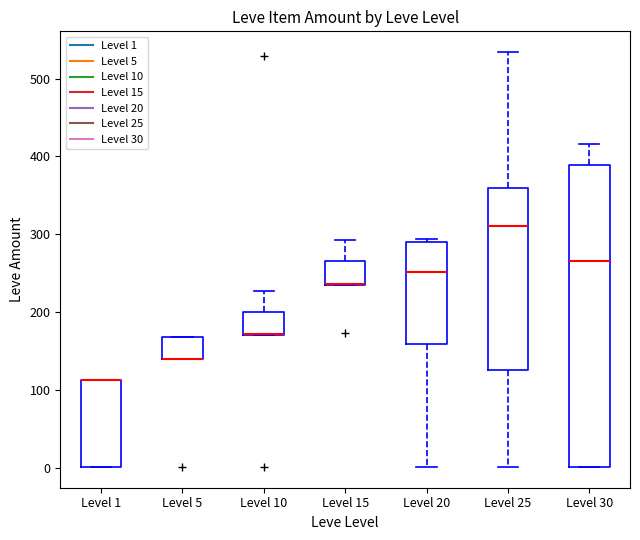

Reading left to right, read every box against the y-axis: the position of its median line, the range the box covers, and the ends of its whiskers. The values are not printed on the chart, so give them approximately, as read against the axis.

Level 1: median 110 (drawn on the box's upper edge), box 0 to 110, whiskers 0 to 110
Level 5: median 140 (drawn on the box's lower edge), box 140 to 170, whiskers 140 to 170
Level 10: median 170 (drawn on the box's lower edge), box 170 to 200, whiskers 170 to 230
Level 15: median 240 (drawn on the box's lower edge), box 240 to 270, whiskers 240 to 290
Level 20: median 250, box 160 to 290, whiskers 0 to 290 (just above the box's upper edge)
Level 25: median 310, box 130 to 360, whiskers 0 to 530
Level 30: median 270, box 0 to 390, whiskers 0 to 420